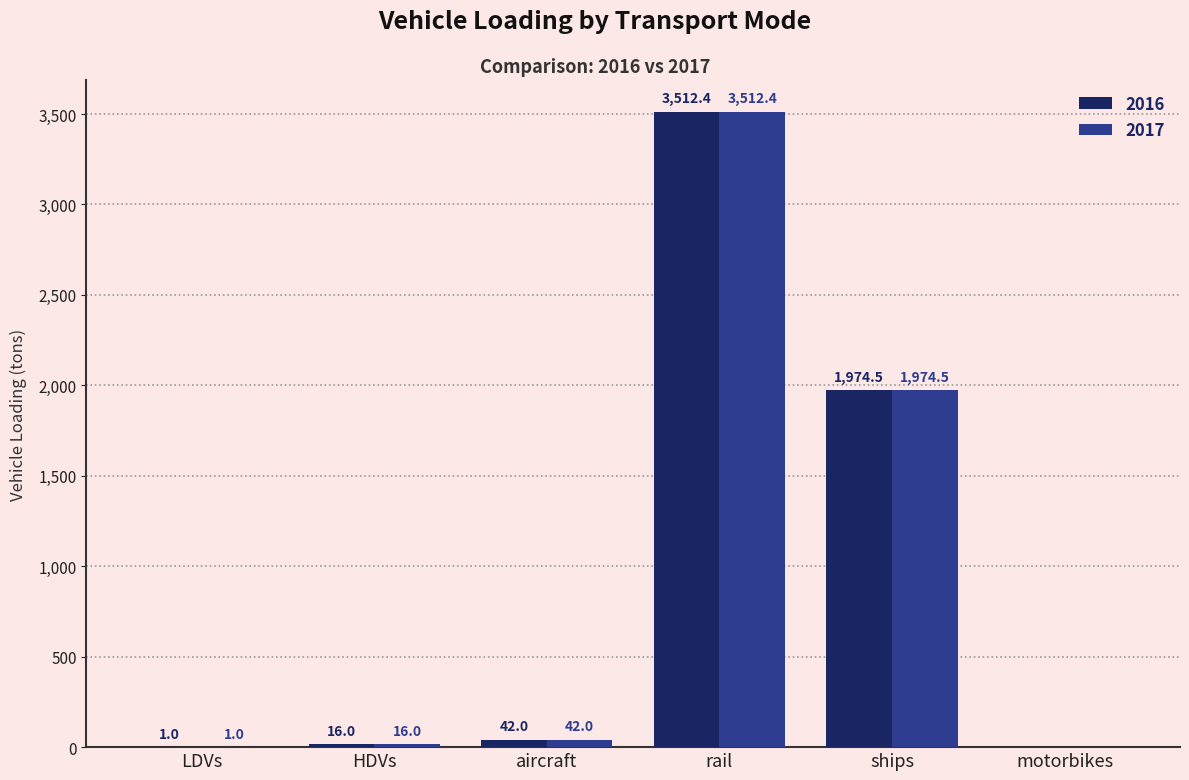

How many data points in 2016 are above 41?

3